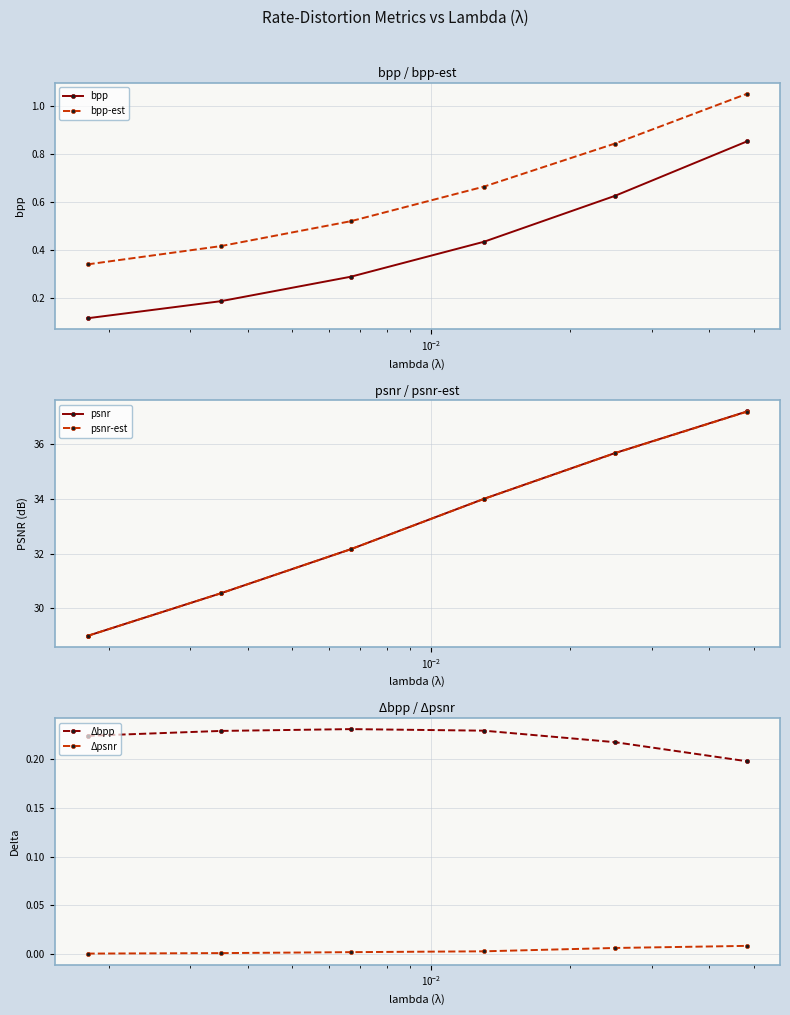

Count the bpp values in the range 0 to 1.

6